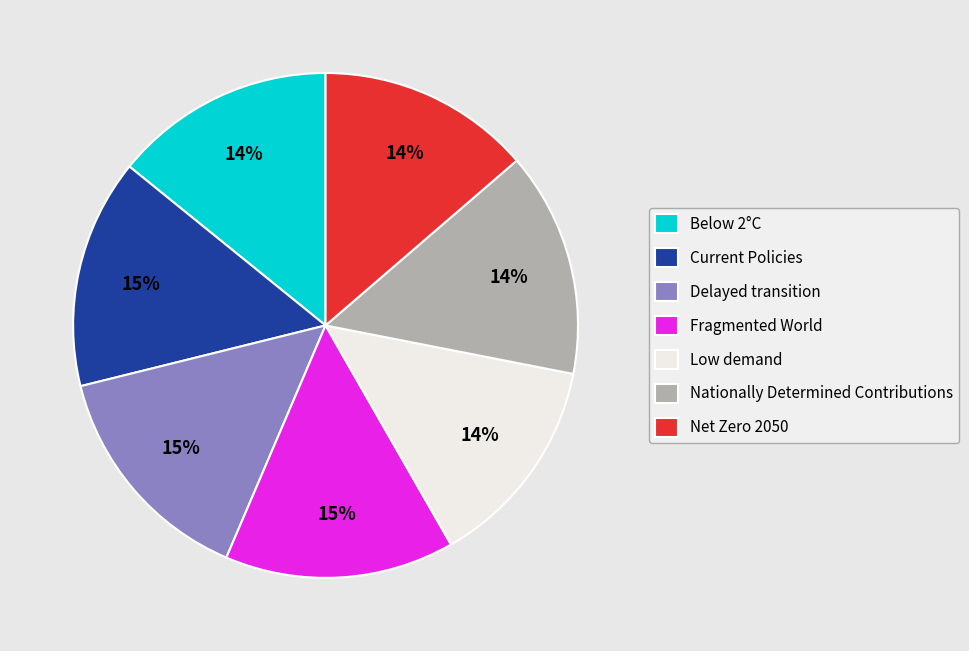

Is it true that Low demand is 8% of the pie?

False